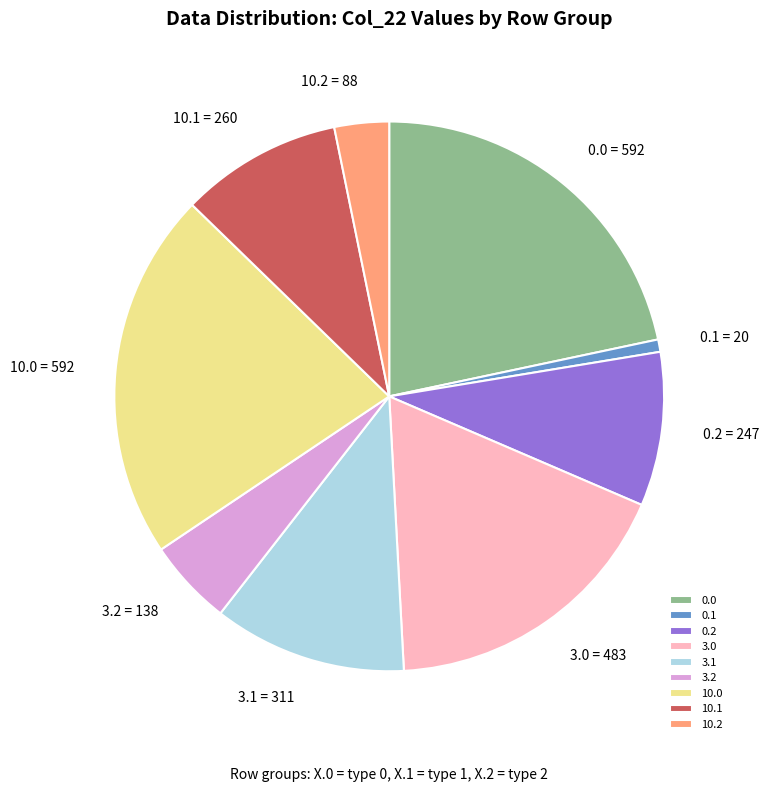

Is the sum of 0.2 and 3.0 greater than half?

No